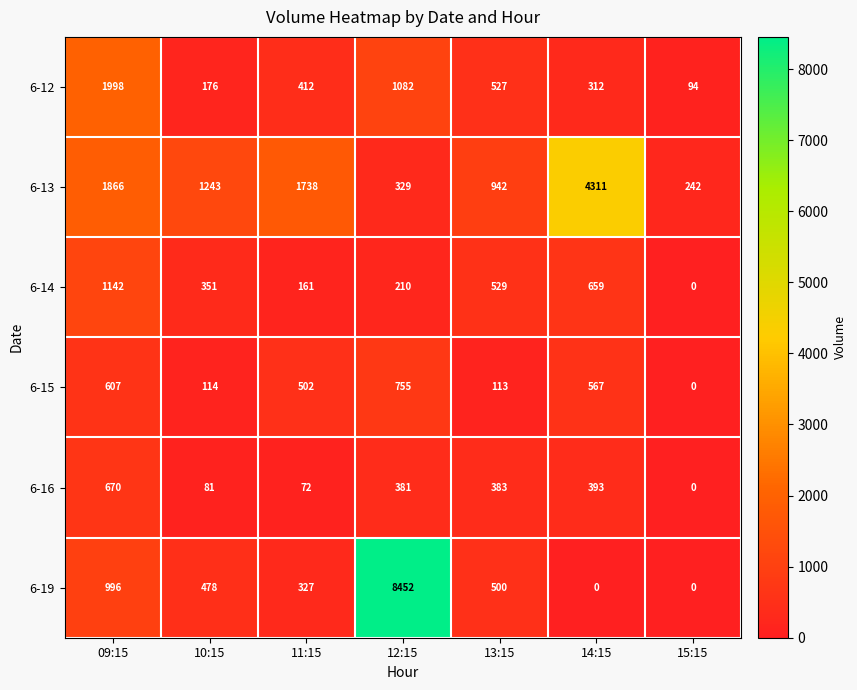

What is the average value of the 6-16 series?

283